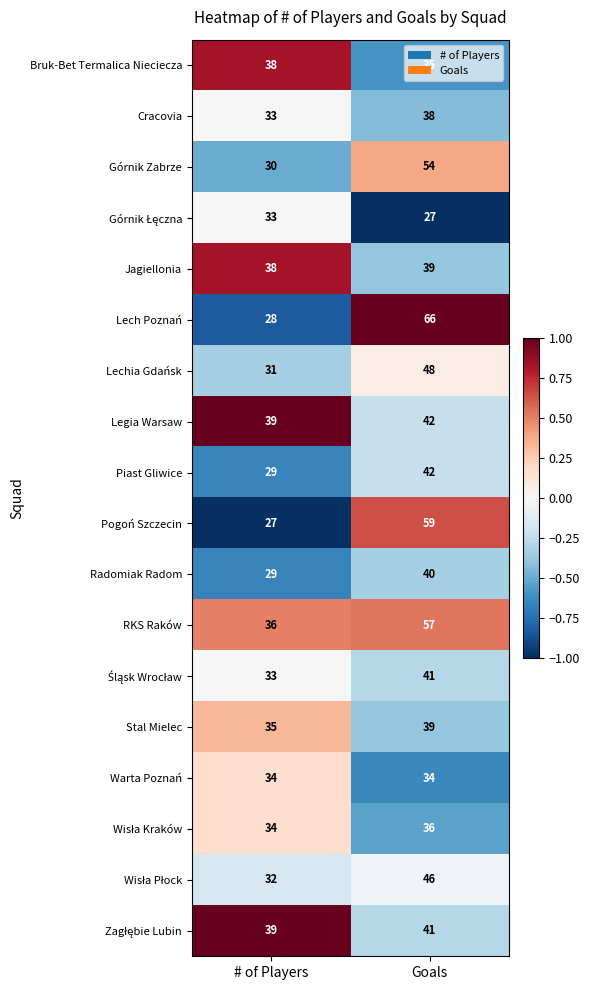

What is the sum of the Cracovia values at Goals and # of Players?

71